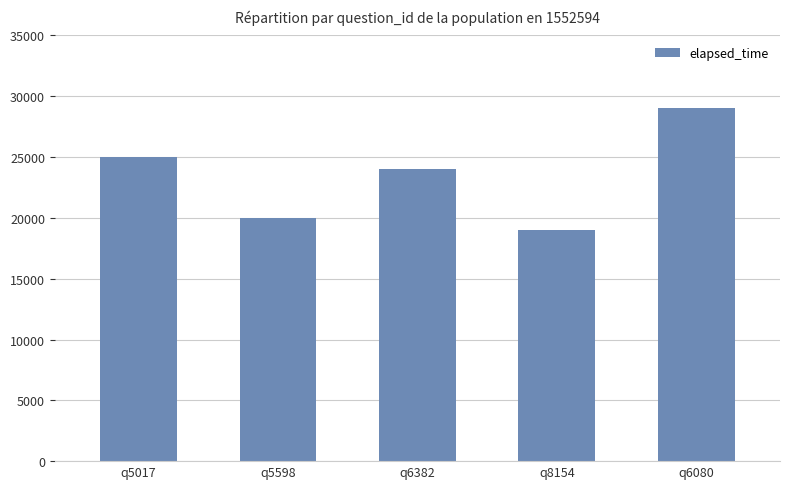

The chart shows a value of 13480 at q5598. True or false?

False